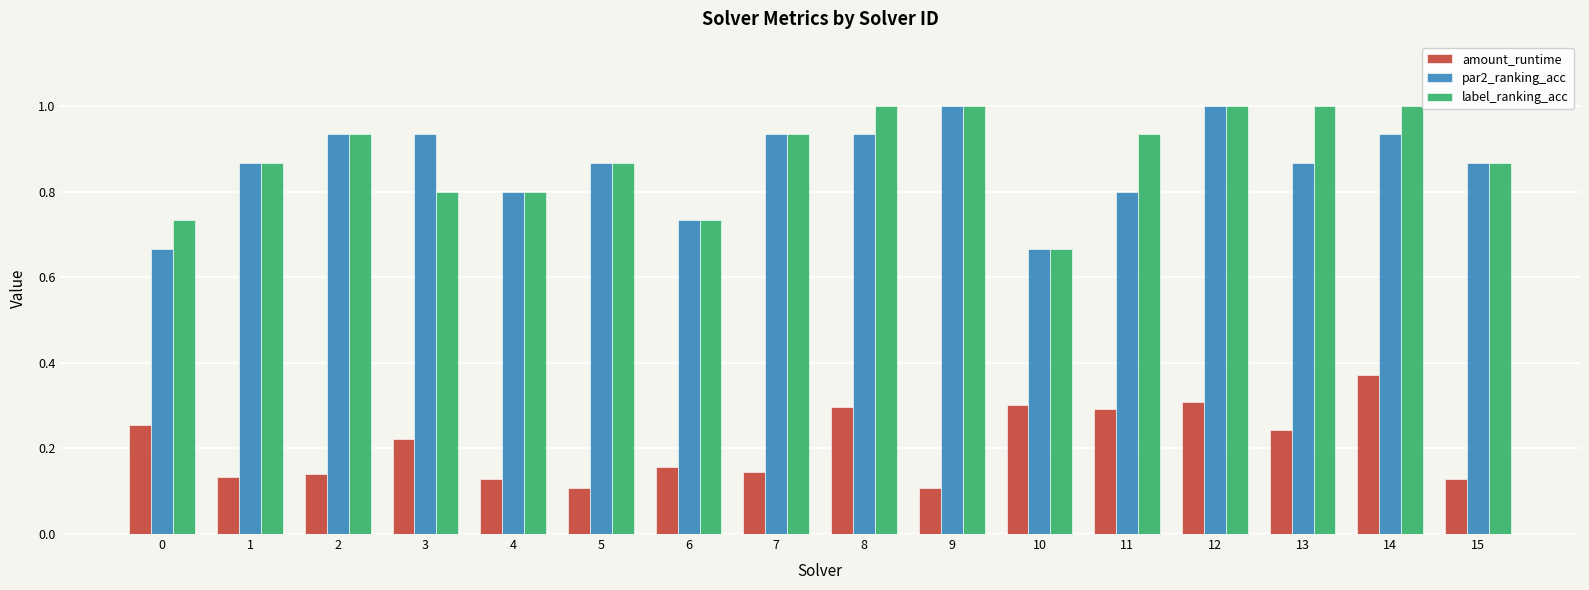

Are the bars grouped side by side (vs. stacked)?

Yes